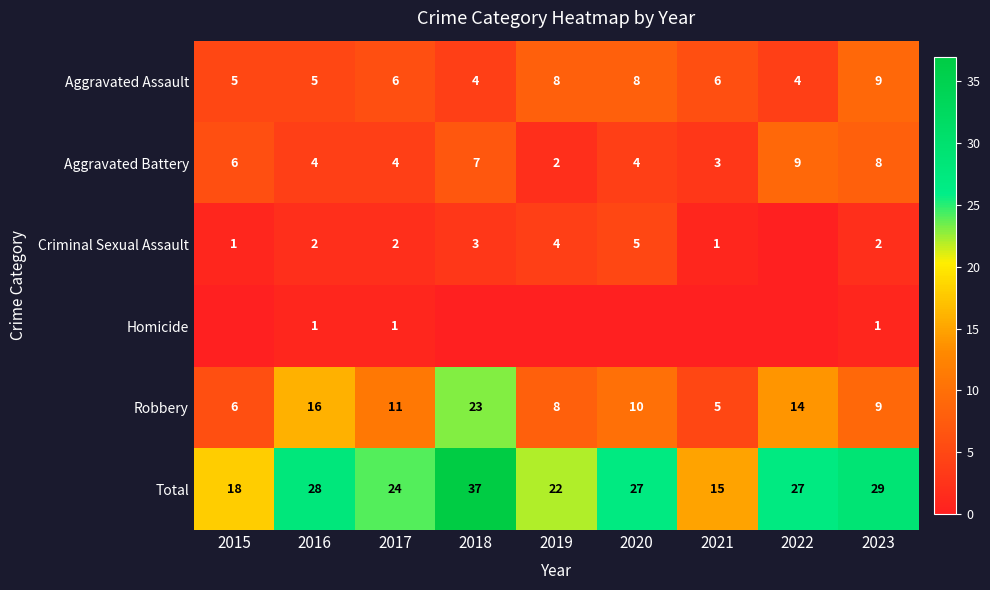

What value does the Aggravated Assault series have at 2018?

4